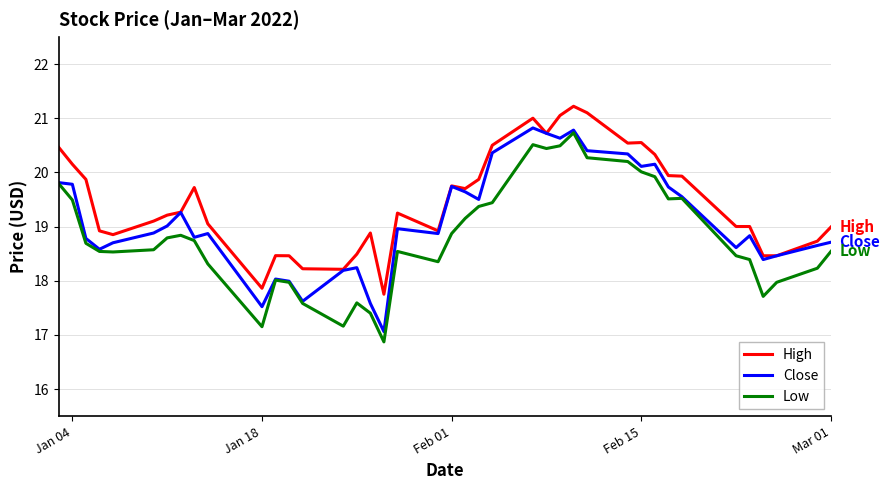

Which series has the largest total across all categories?

High